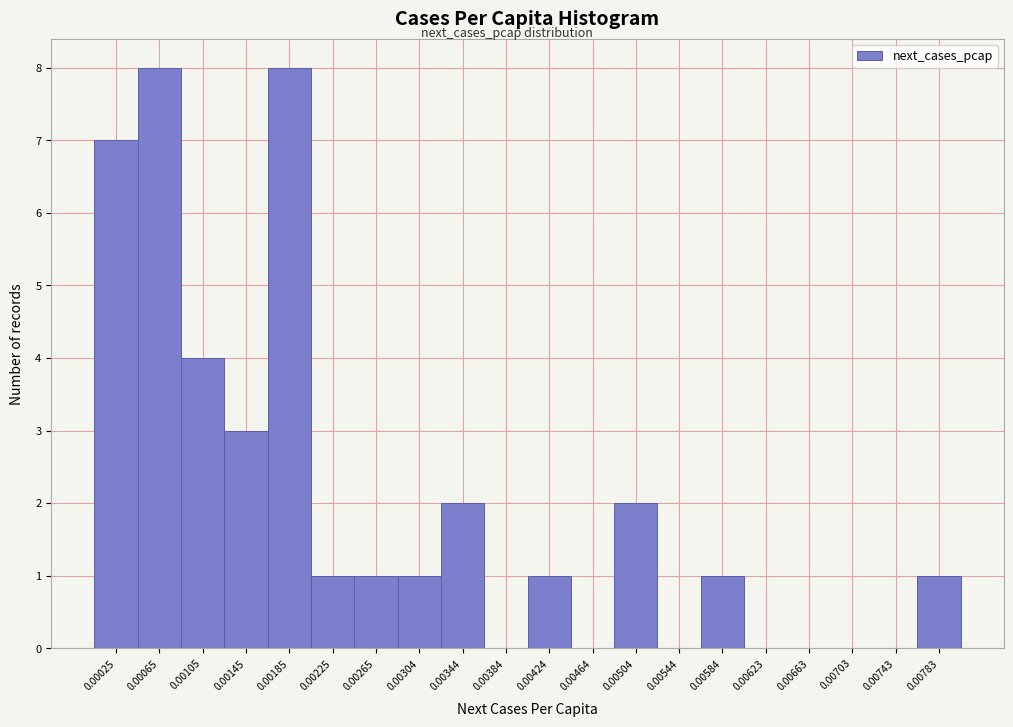

Reading right to left, what are all the values shown in this chart?

0.00783=1	0.00743=0	0.00703=0	0.00663=0	0.00623=0	0.00584=1	0.00544=0	0.00504=2	0.00464=0	0.00424=1	0.00384=0	0.00344=2	0.00304=1	0.00265=1	0.00225=1	0.00185=8	0.00145=3	0.00105=4	0.00065=8	0.00025=7